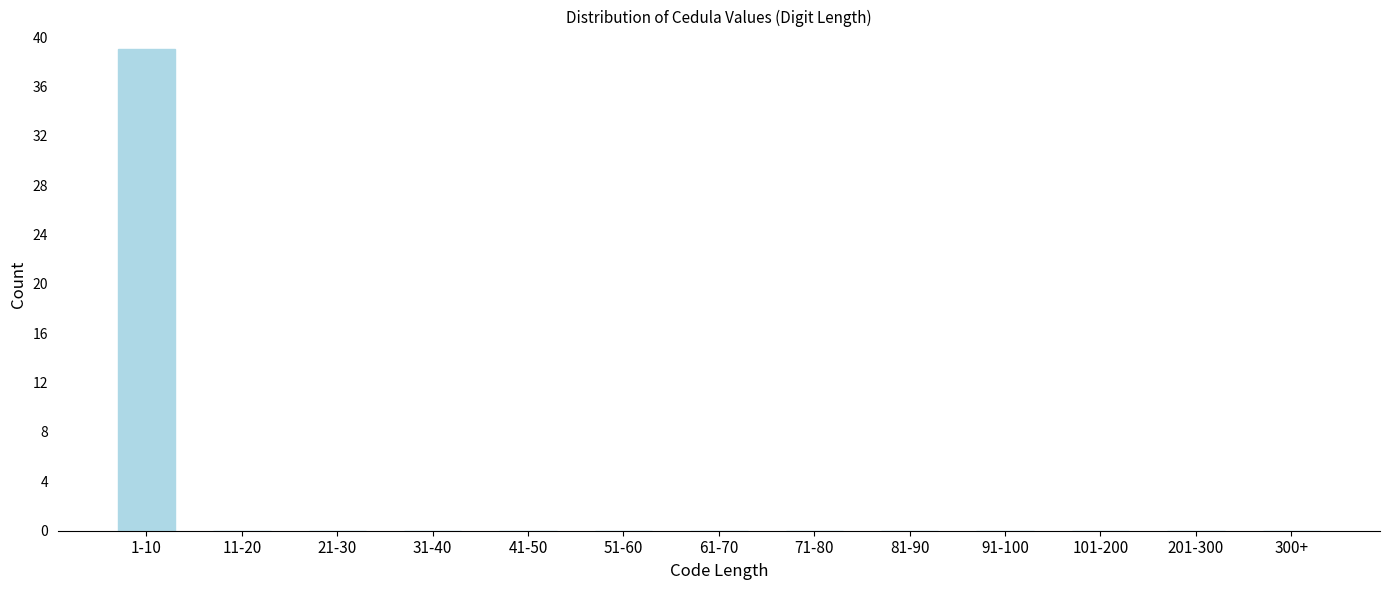

Reading left to right, what are all the values shown in this chart?

1-10=39	11-20=0	21-30=0	31-40=0	41-50=0	51-60=0	61-70=0	71-80=0	81-90=0	91-100=0	101-200=0	201-300=0	300+=0